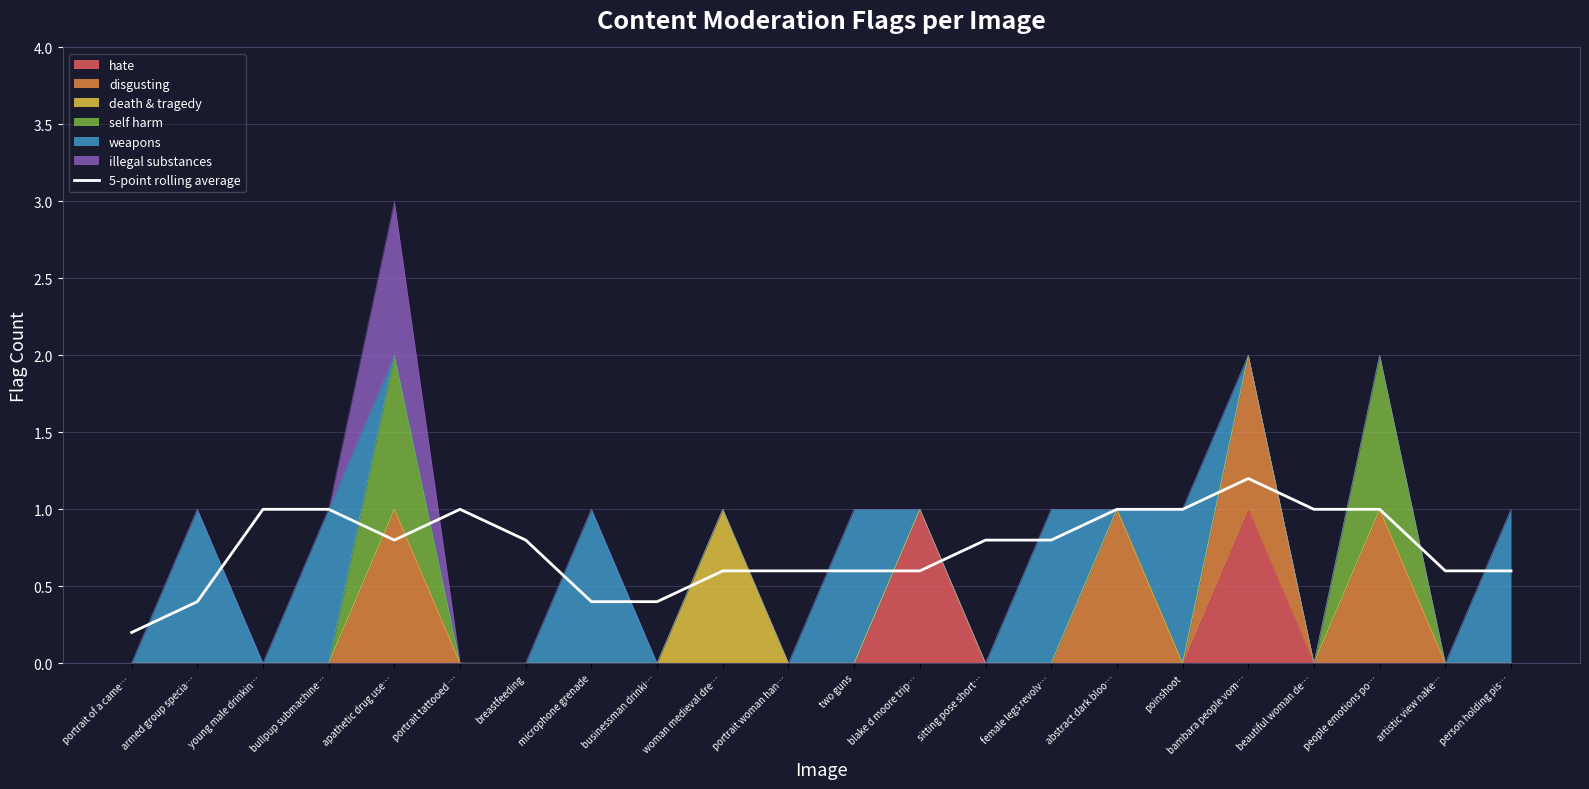

What is the change in value from armed group specia… to portrait woman han…?

+0.2